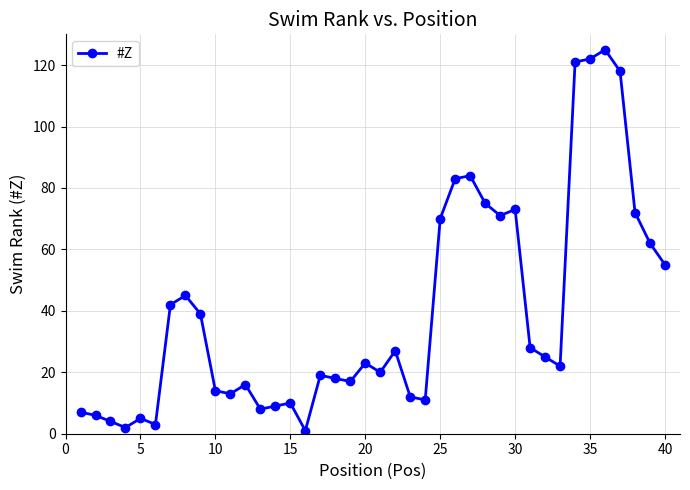

What is the greatest value displayed?

125